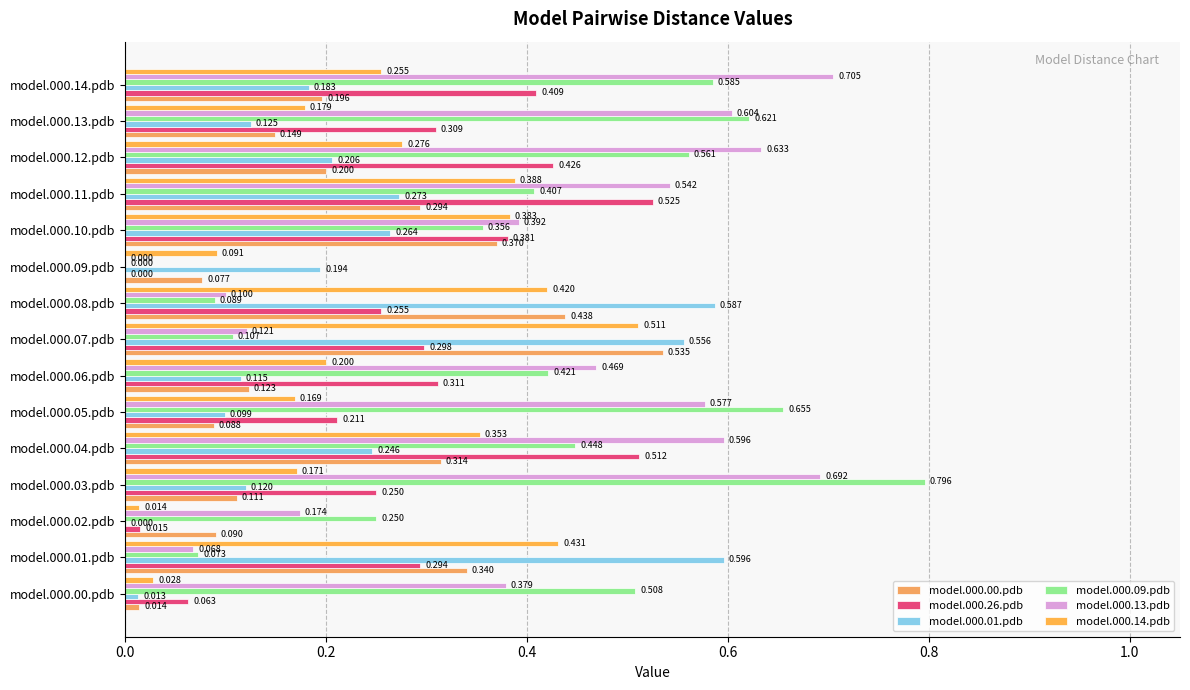

Which category has the lowest value across all series?

model.000.09.pdb